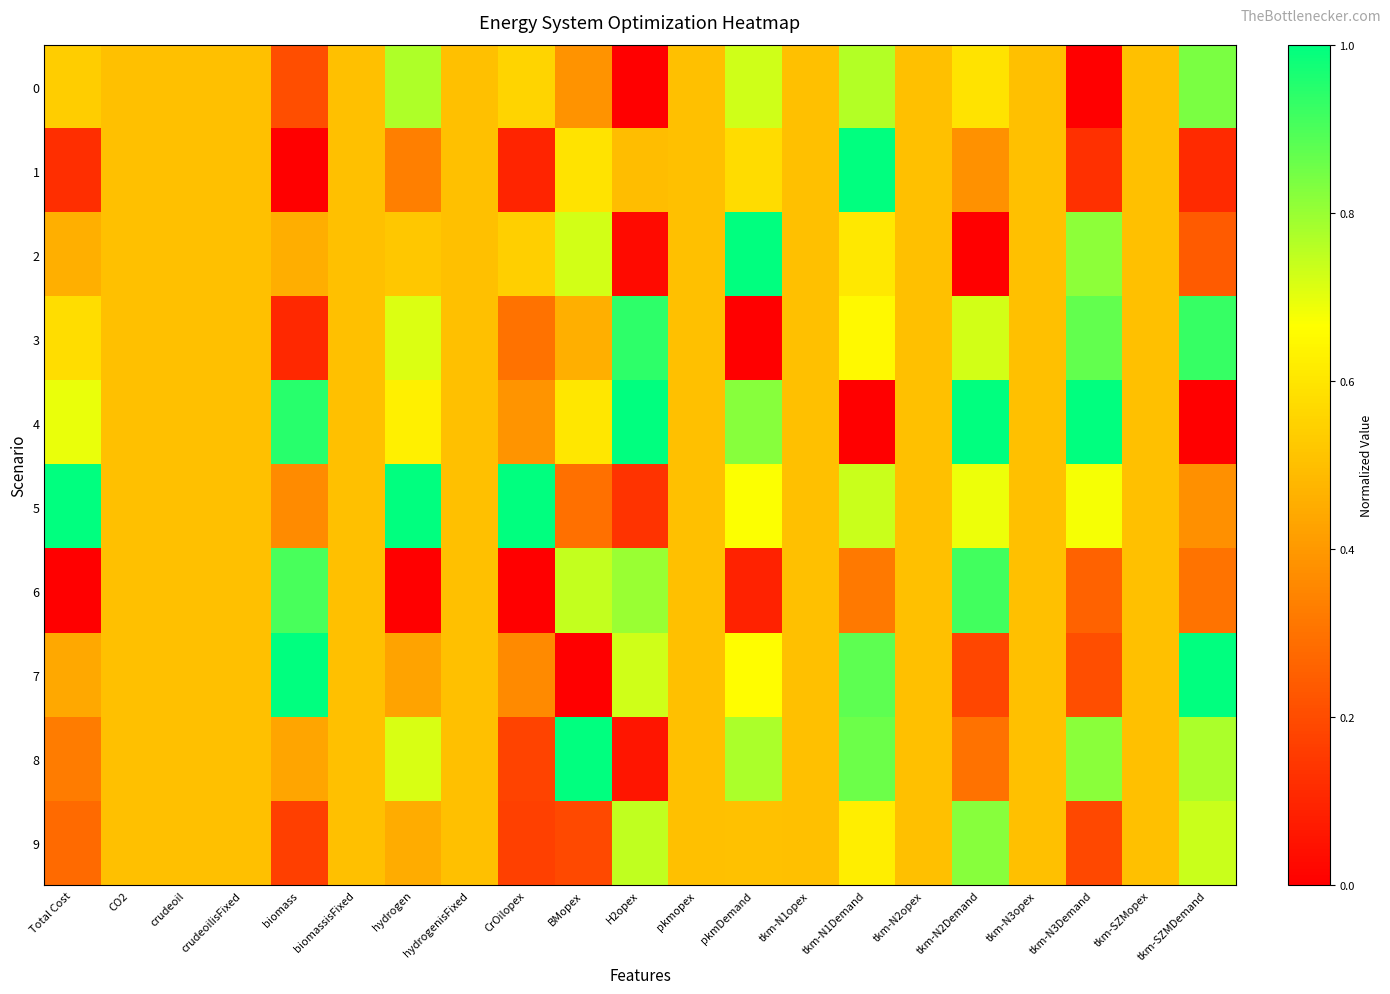

What is the total value across all series at tkm-N2opex?

5.0